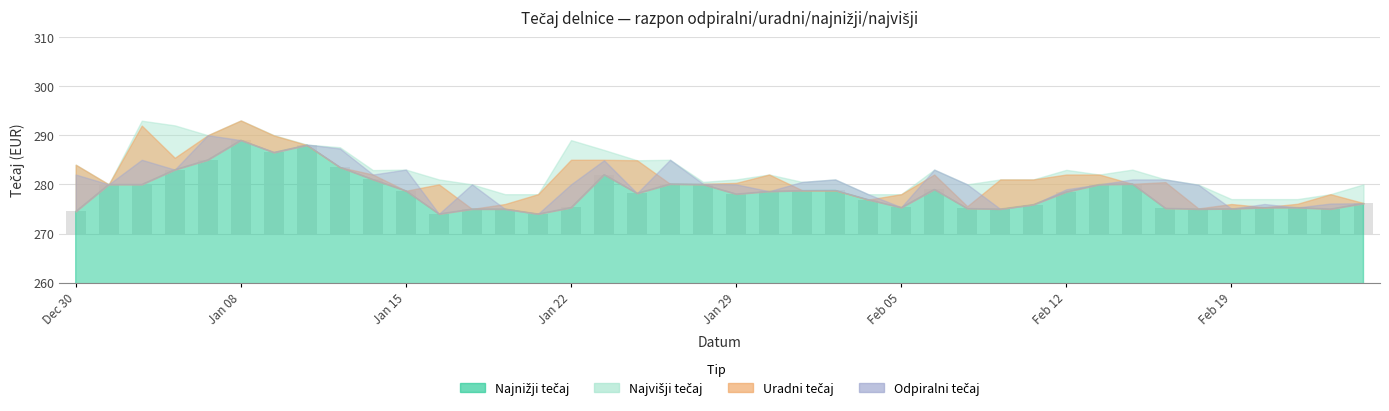

Rank the series by their average value, from highest to lowest.

Najvisji tecaj, Uradni tecaj, Odpiralni tecaj, Najnizji tecaj